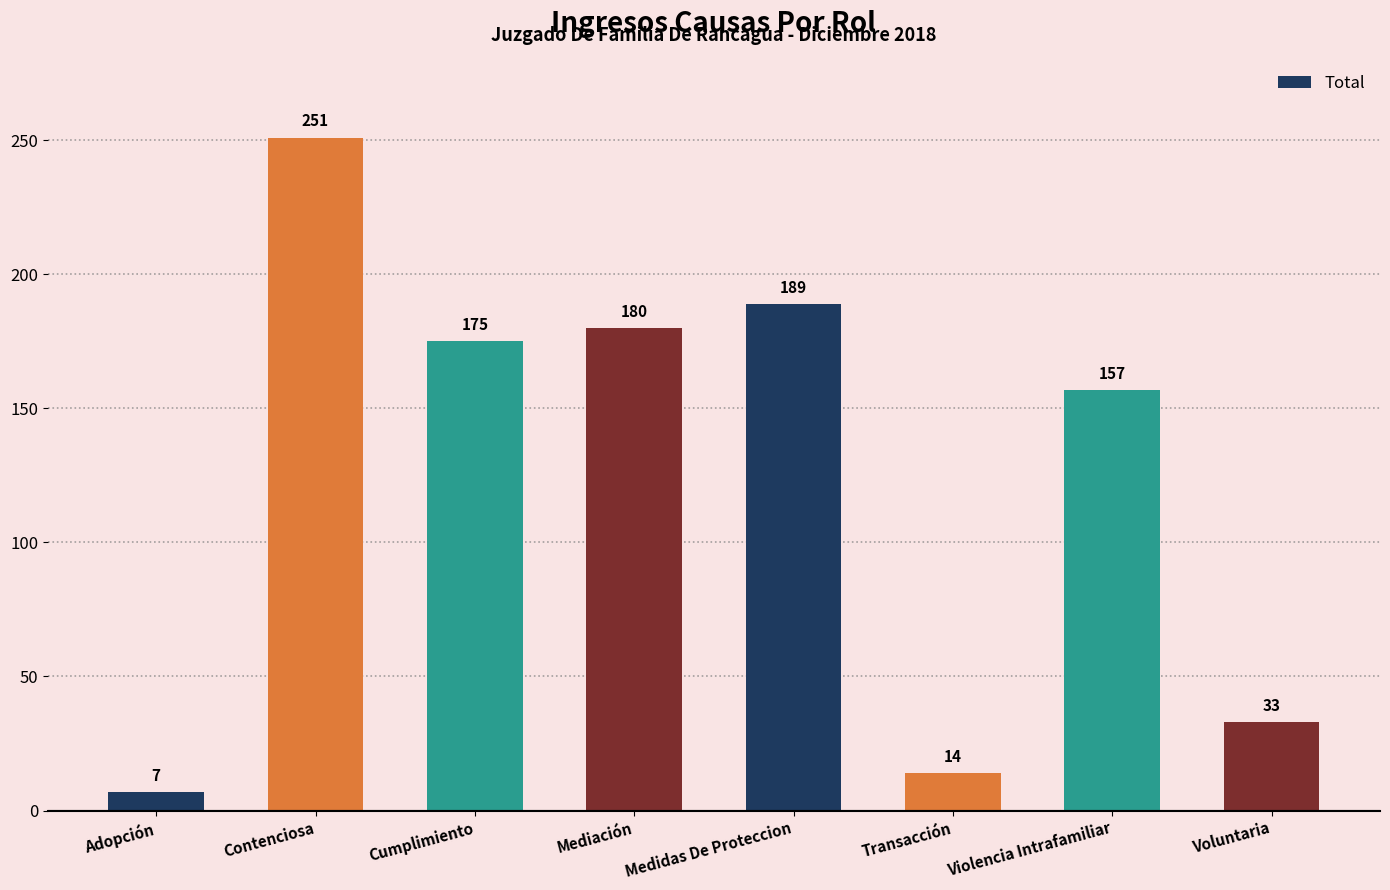

Which label corresponds to the smallest value in the chart?

Adopción